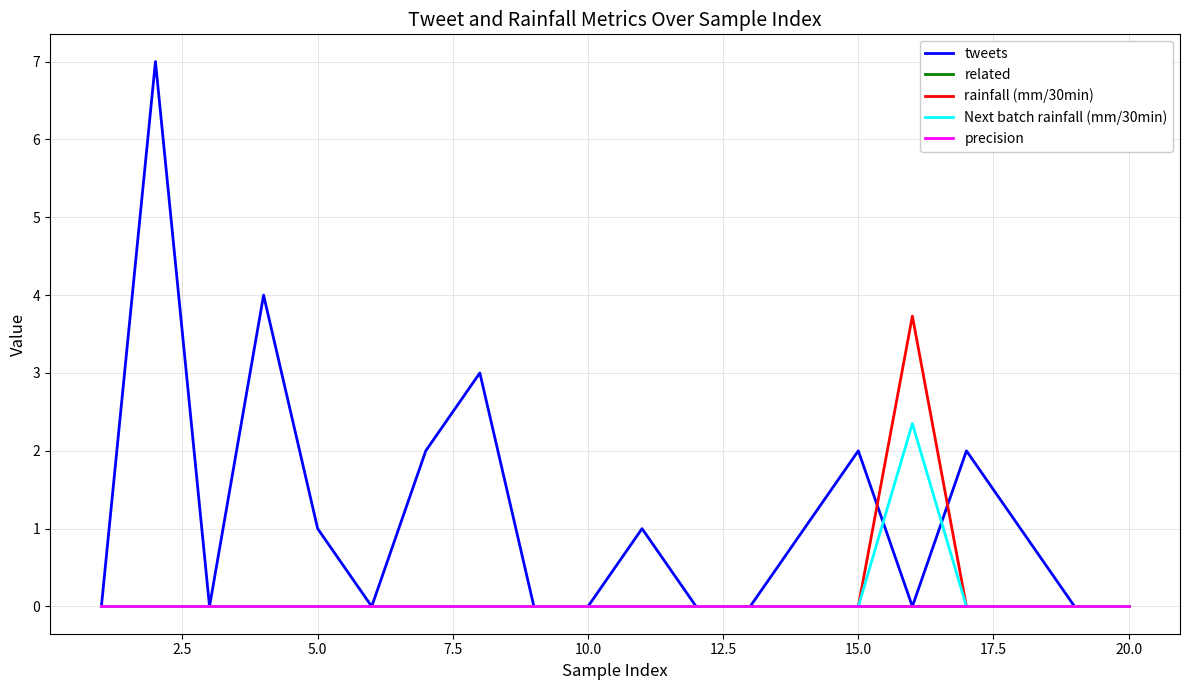

What is the maximum value for rainfall (mm/30min)?

3.7